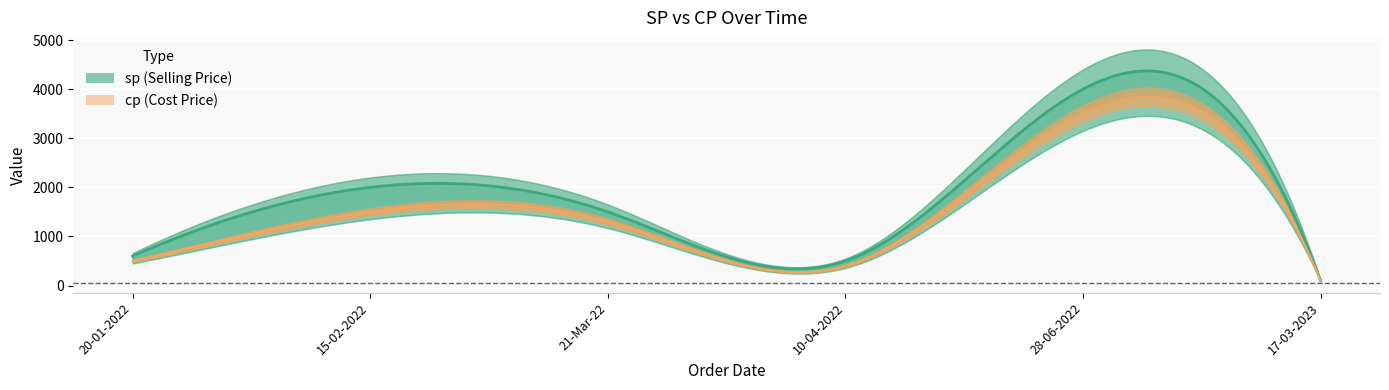

List the labels in order of sp value, smallest first.

17-03-2023, 10-04-2022, 20-01-2022, 21-Mar-22, 15-02-2022, 28-06-2022